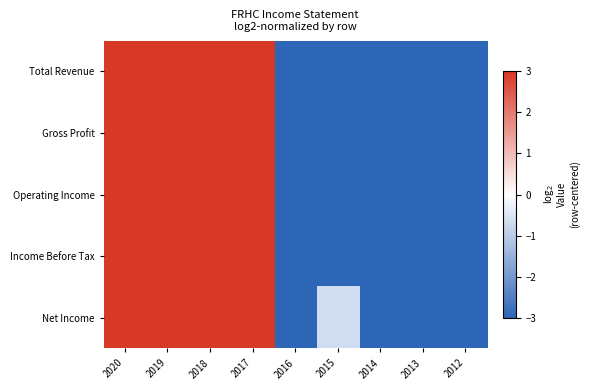

Which series changed the most between 2018 and 2013?

Operating Income